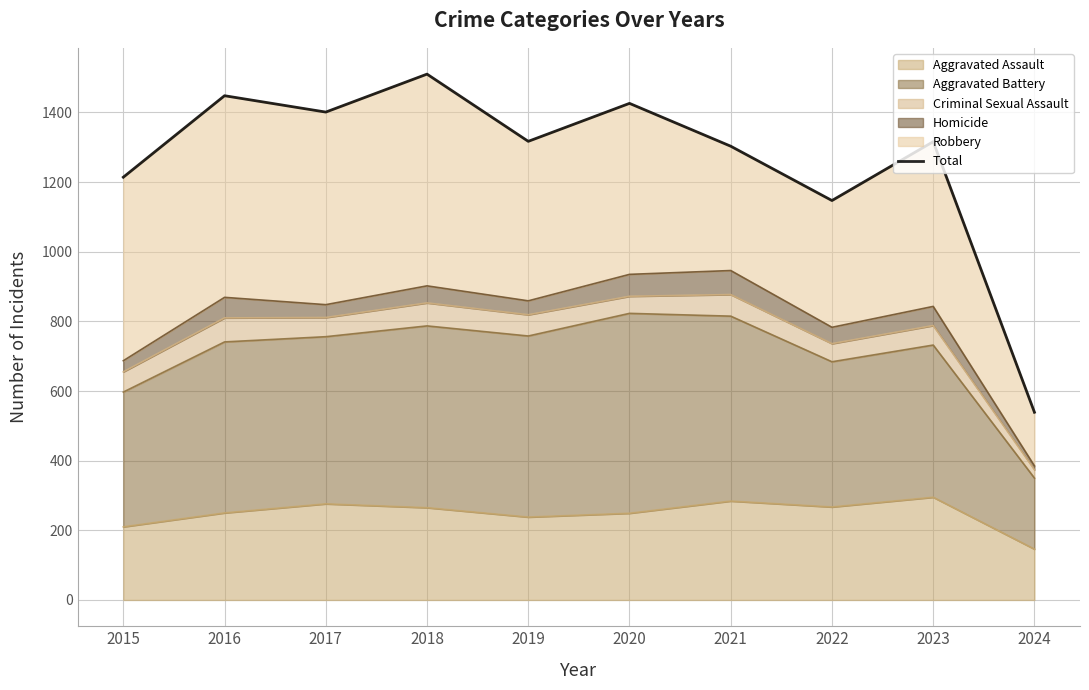

The chart shows a value of 1316 at 2023. True or false?

True